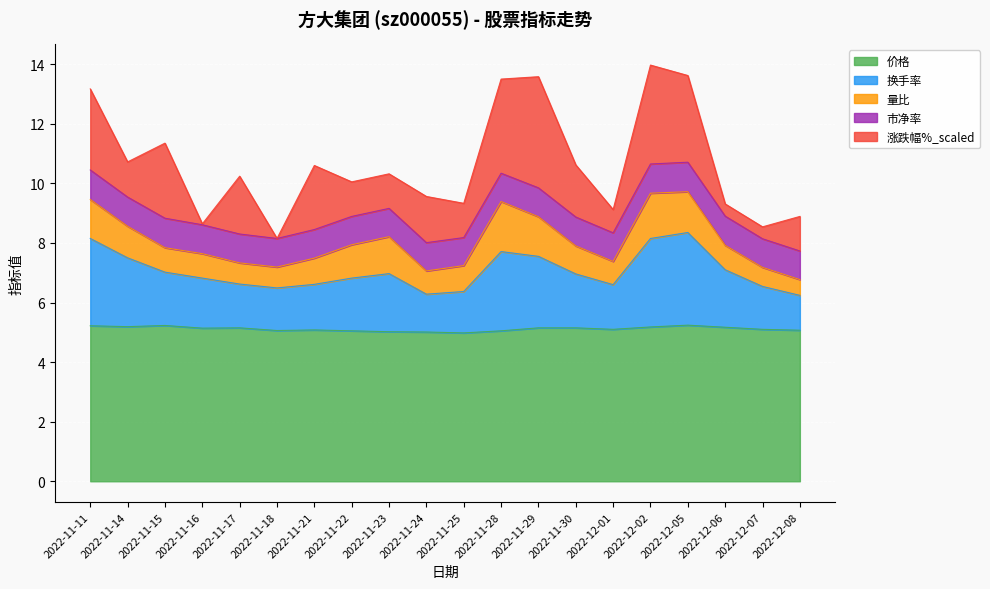

List the labels in order of 量比 value, smallest first.

2022-12-08, 2022-12-07, 2022-11-18, 2022-11-17, 2022-11-24, 2022-12-01, 2022-11-15, 2022-11-16, 2022-12-06, 2022-11-25, 2022-11-21, 2022-11-30, 2022-11-14, 2022-11-22, 2022-11-23, 2022-11-11, 2022-11-29, 2022-12-05, 2022-12-02, 2022-11-28